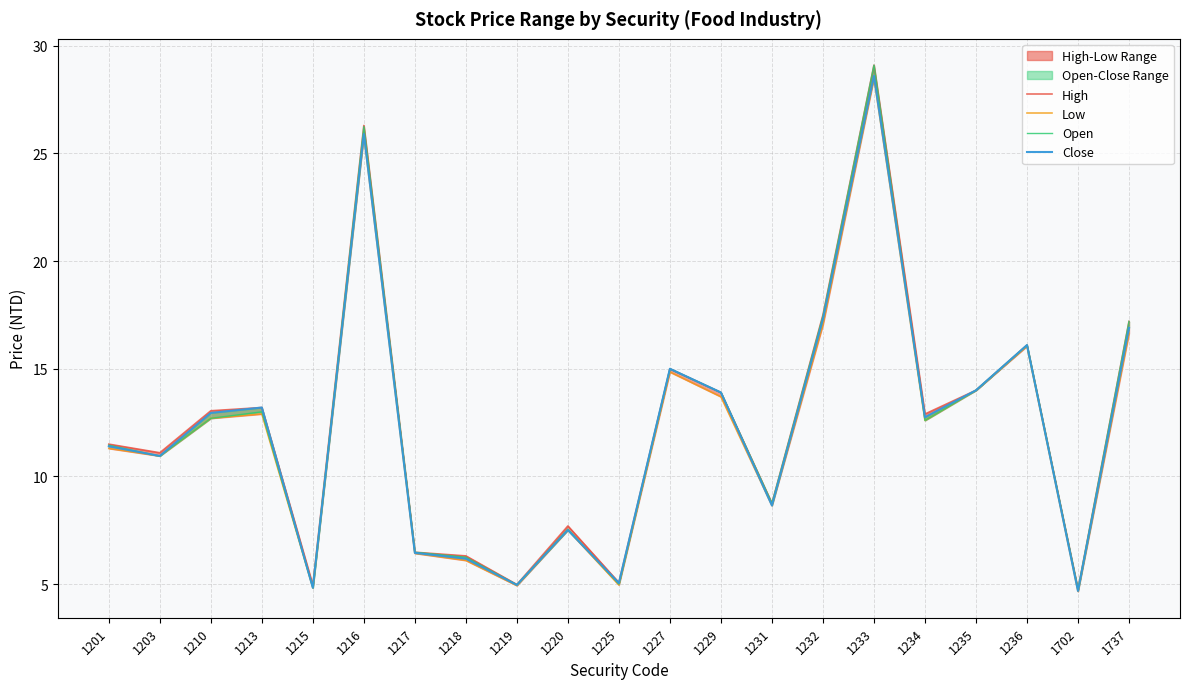

What is the sum of all Low values?

255.2